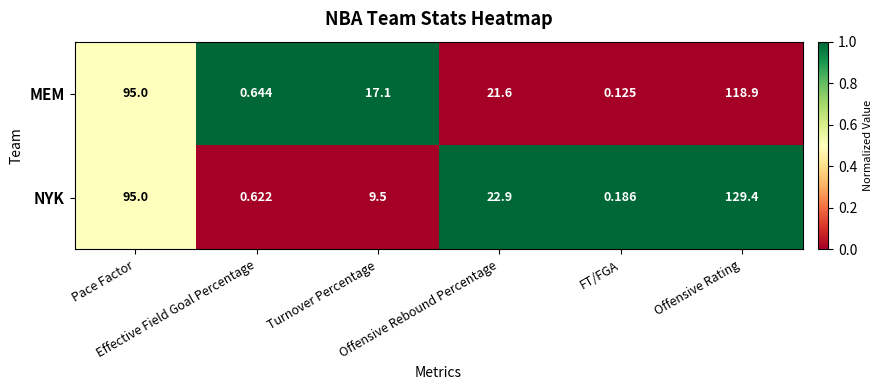

Which series has the largest total across all categories?

NYK